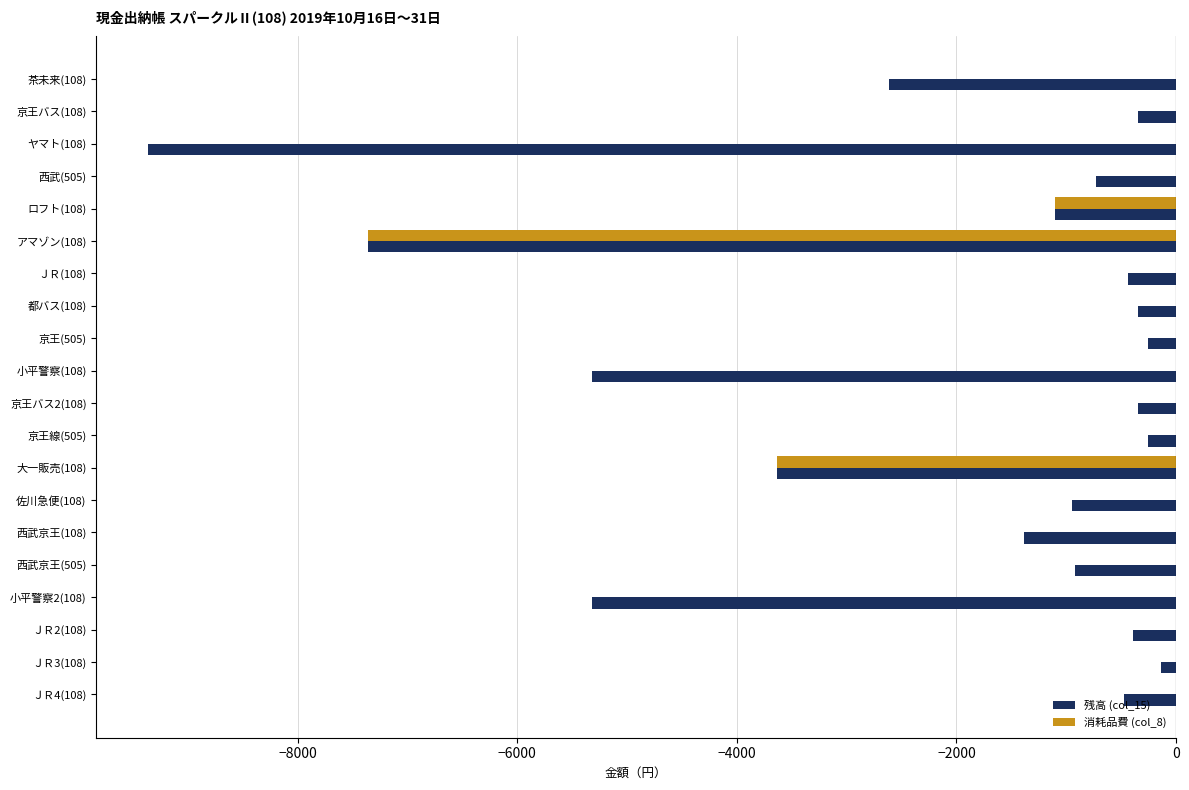

Between ＪＲ(108) and 大一販売(108), which series saw the biggest shift?

消耗品費 (col_8)